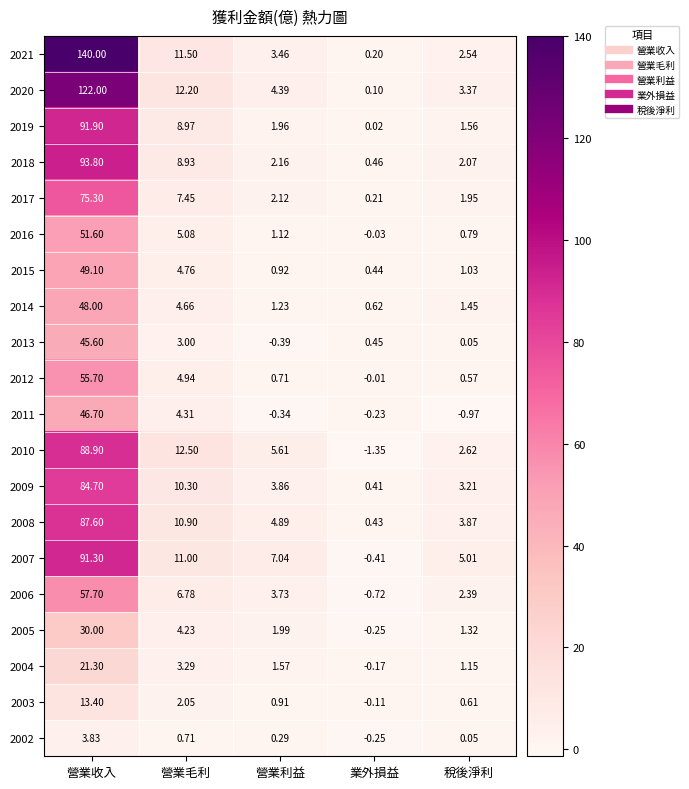

What is the difference between the highest and lowest values at 營業毛利?

11.8